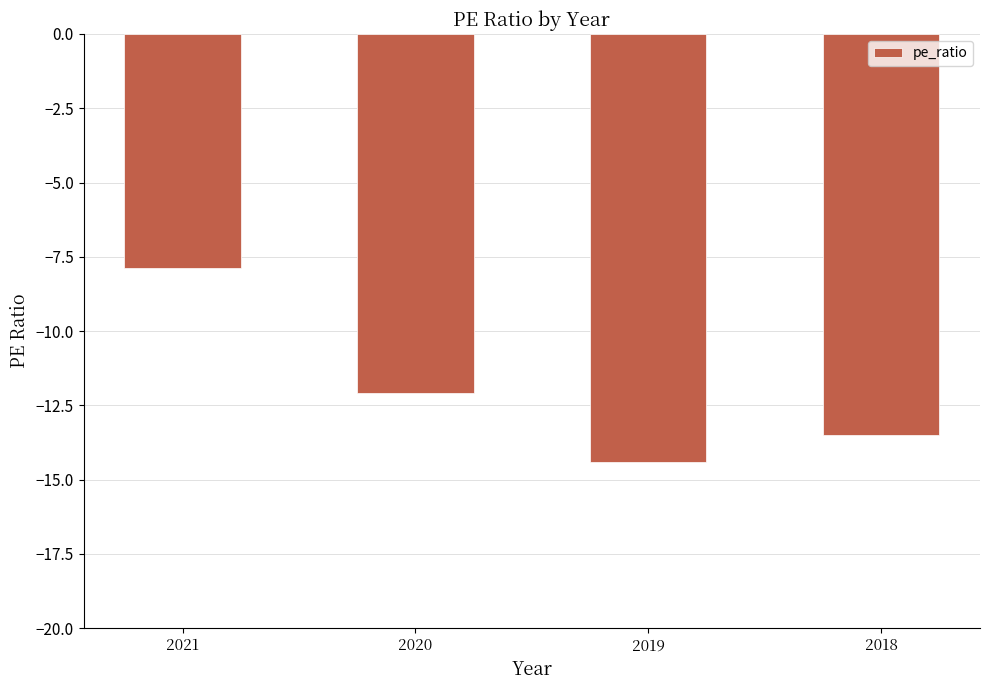

What is the sum of the values at 2020 and 2018?

-25.6